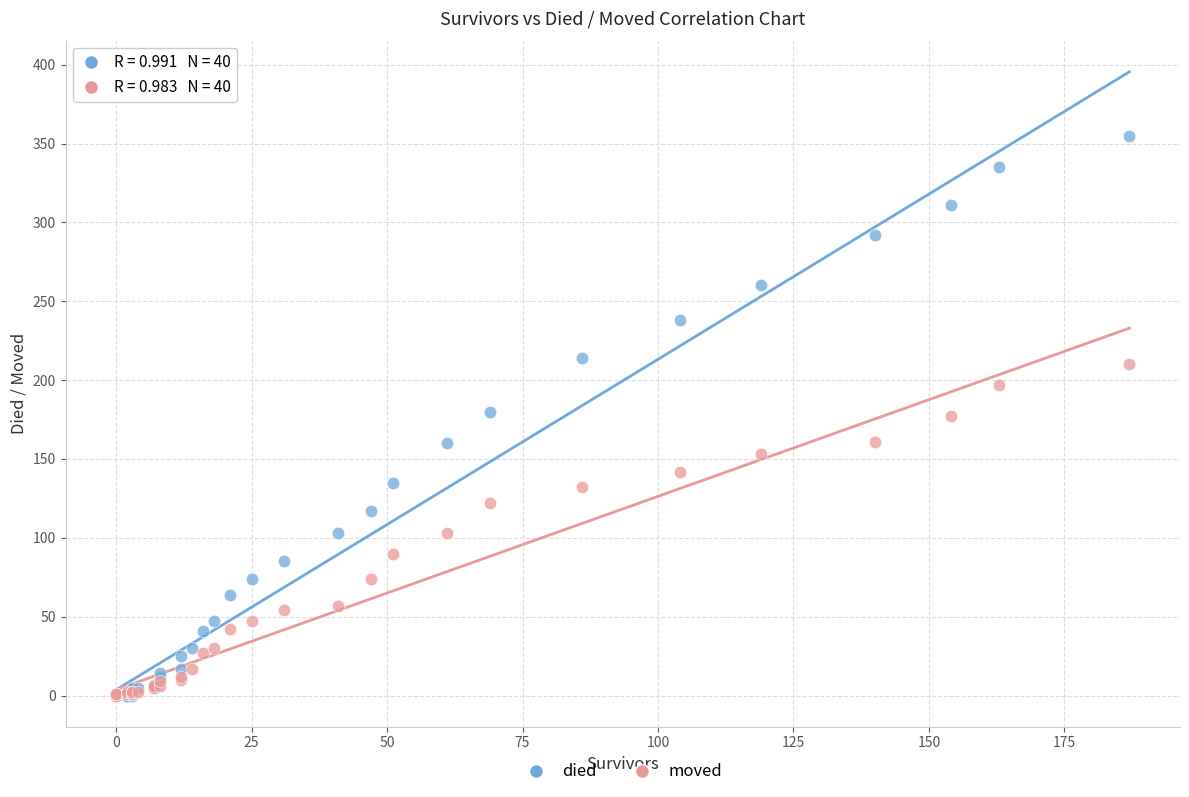

Which series has the widest spread of Y values?

died